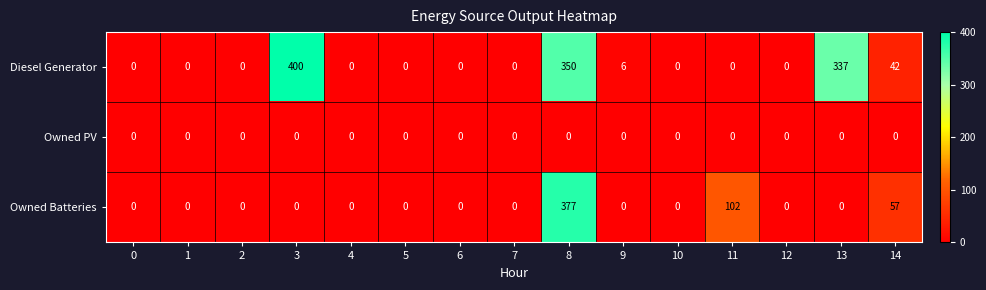

Count the number of data series in this chart.

3